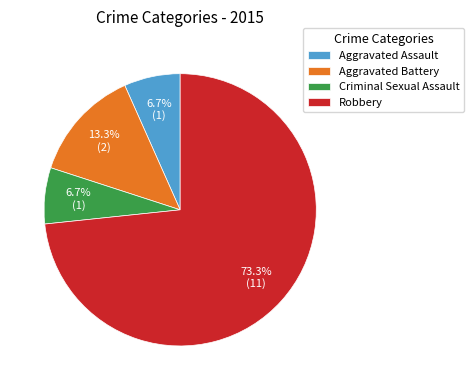

What is the largest slice in the pie chart?

Robbery